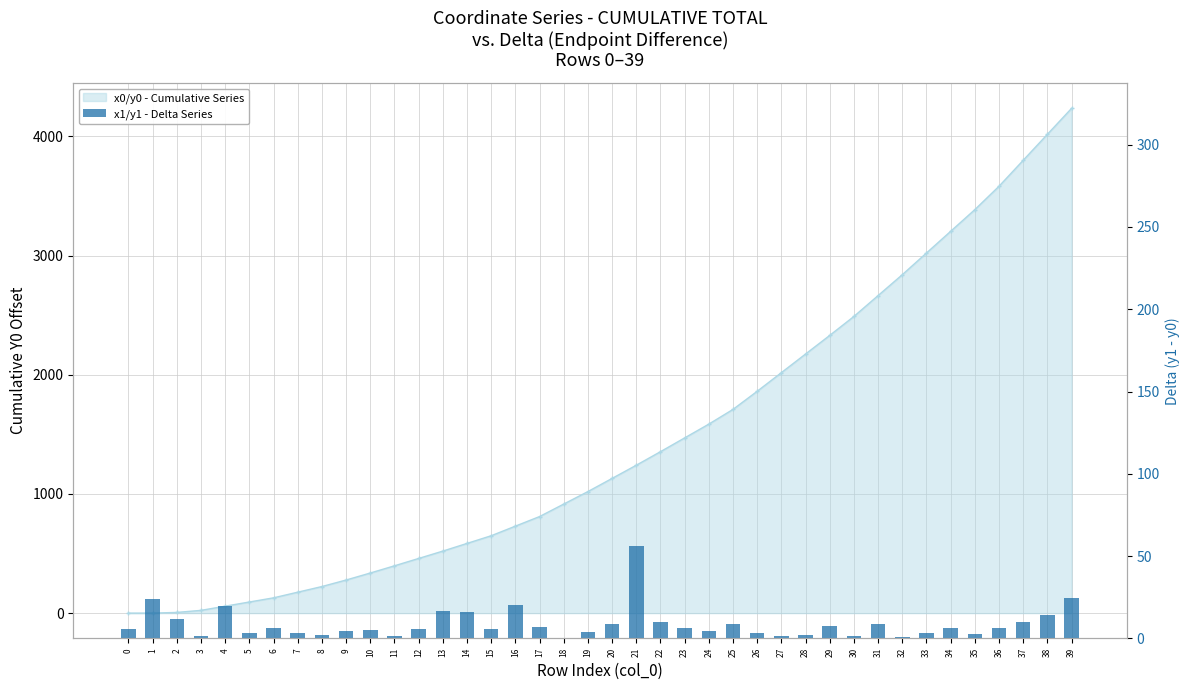

List the labels in order of value, largest first.

21, 39, 1, 16, 4, 13, 14, 38, 2, 22, 37, 31, 20, 25, 29, 17, 6, 36, 34, 23, 15, 0, 12, 10, 24, 9, 19, 7, 33, 26, 5, 35, 8, 28, 3, 27, 30, 11, 32, 18